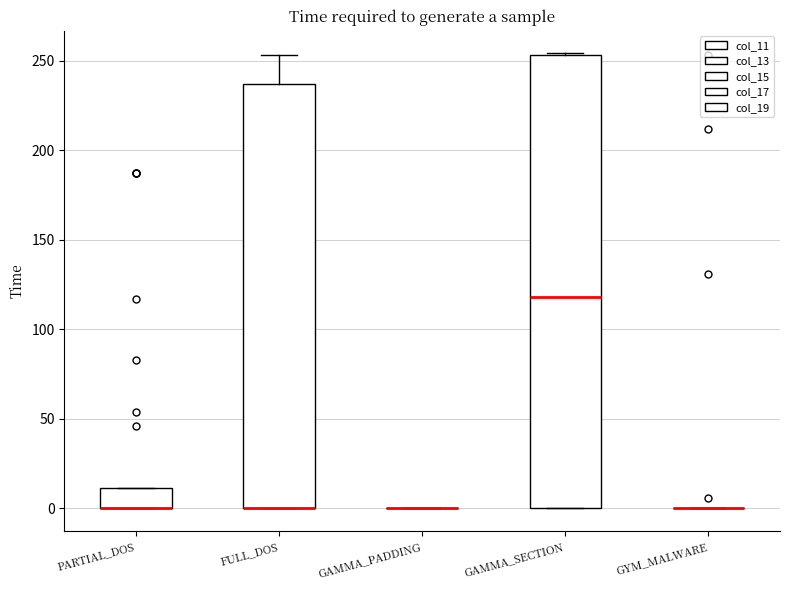

Where is the lower edge of the box for PARTIAL_DOS on the y-axis? The values are not printed on the chart, so give them approximately, as read against the axis.

0